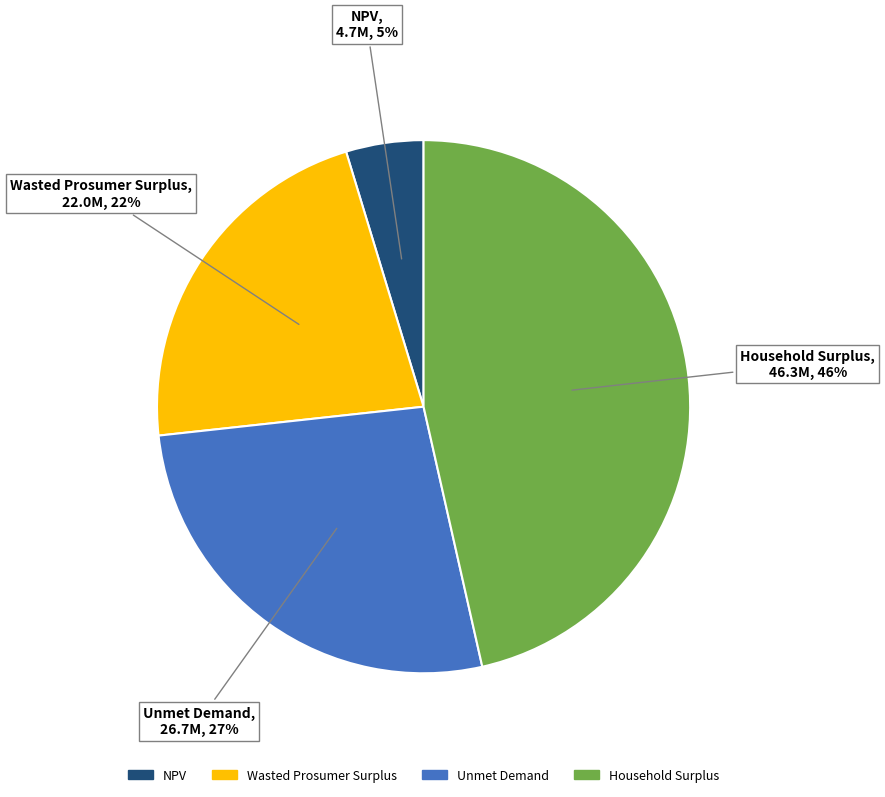

Does Unmet Demand account for over 50% of the chart?

No